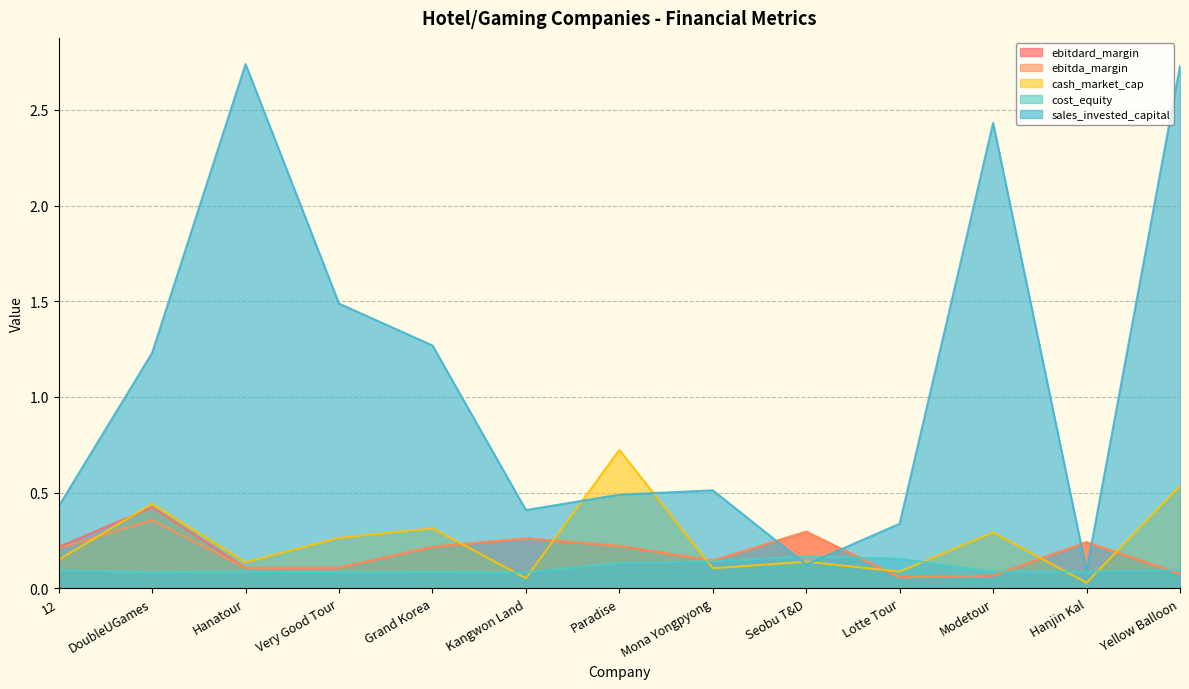

At which category is the sum across all series the highest?

Yellow Balloon